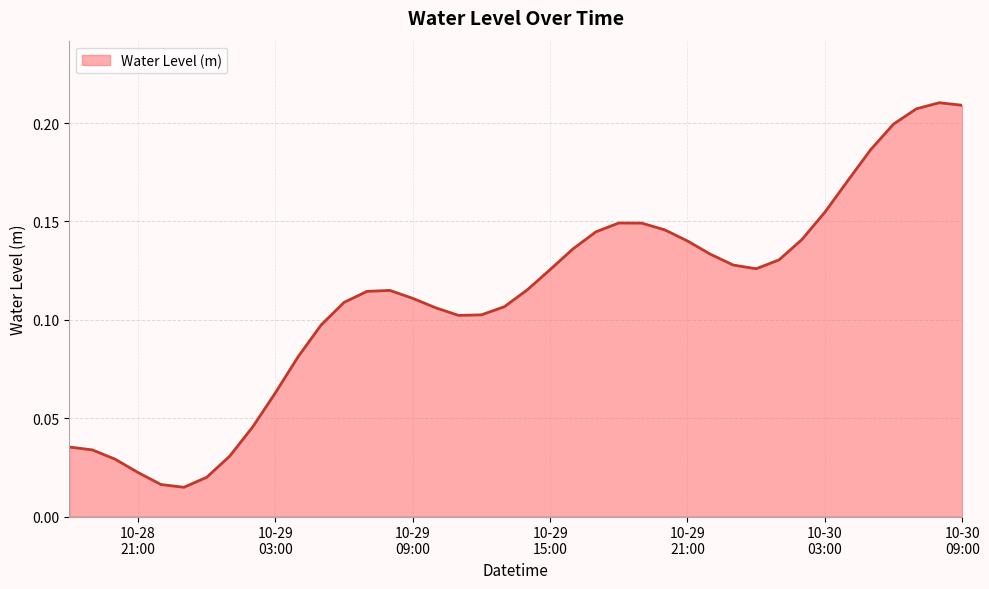

How many series are shown in this chart?

1